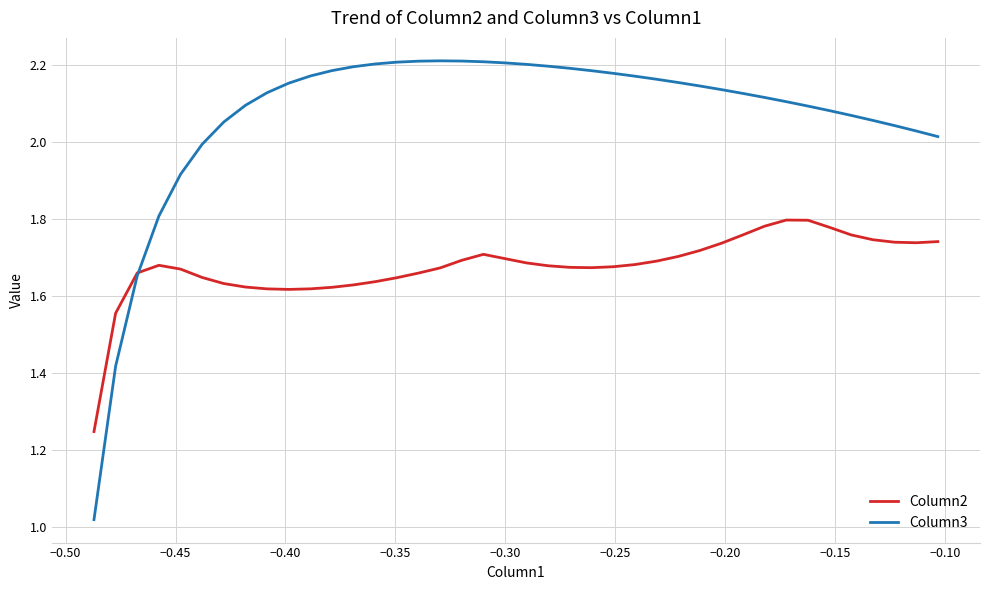

Rank the series by their average value, from highest to lowest.

Column3, Column2